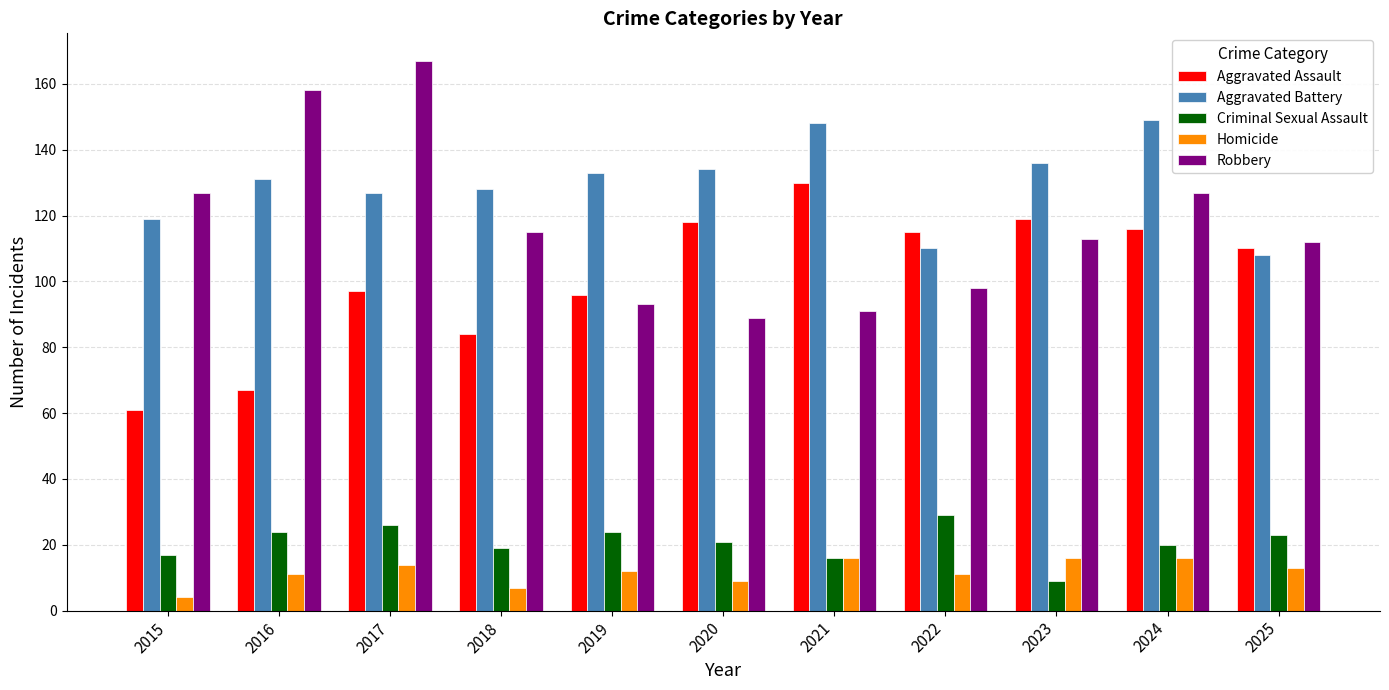

How many groups of bars are there?

11